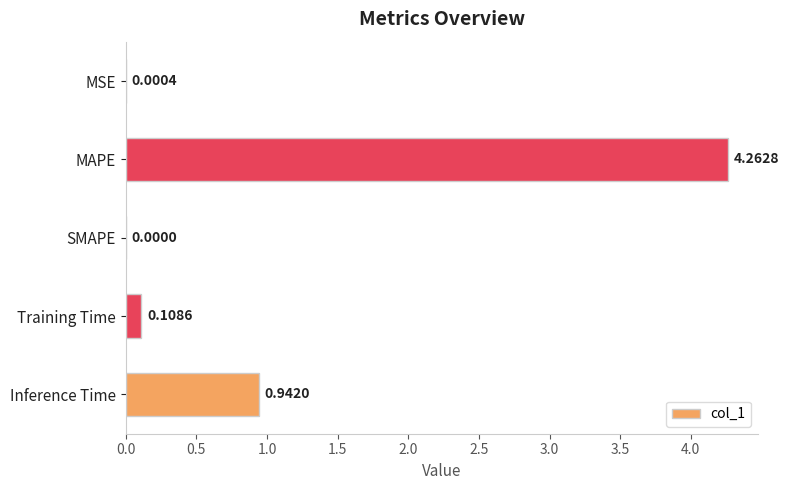

Between MSE and Inference Time, which is larger?

Inference Time